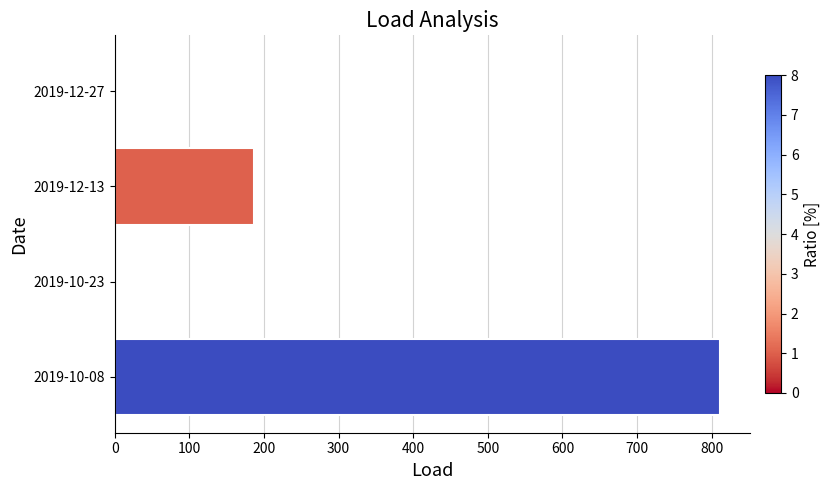

True or false: the data shows 0.0 at 2019-10-23.

True